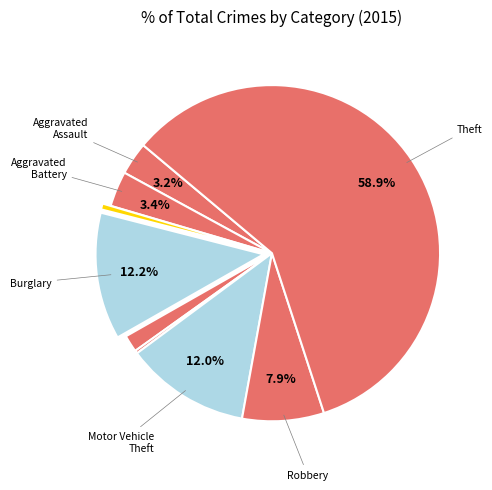

To the nearest percent, what is the average slice percentage?

11%